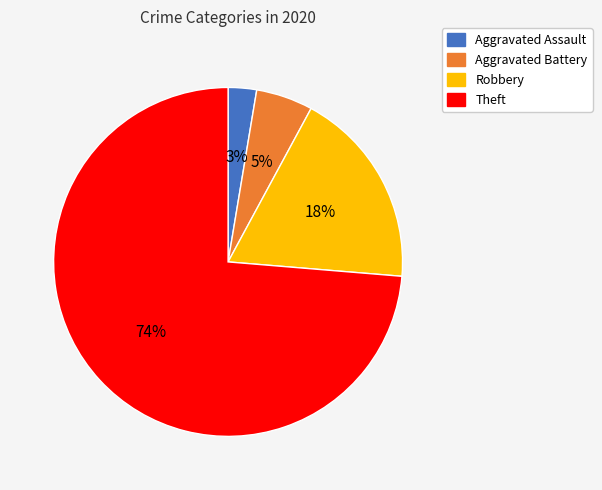

Is there a majority slice in this chart?

Yes